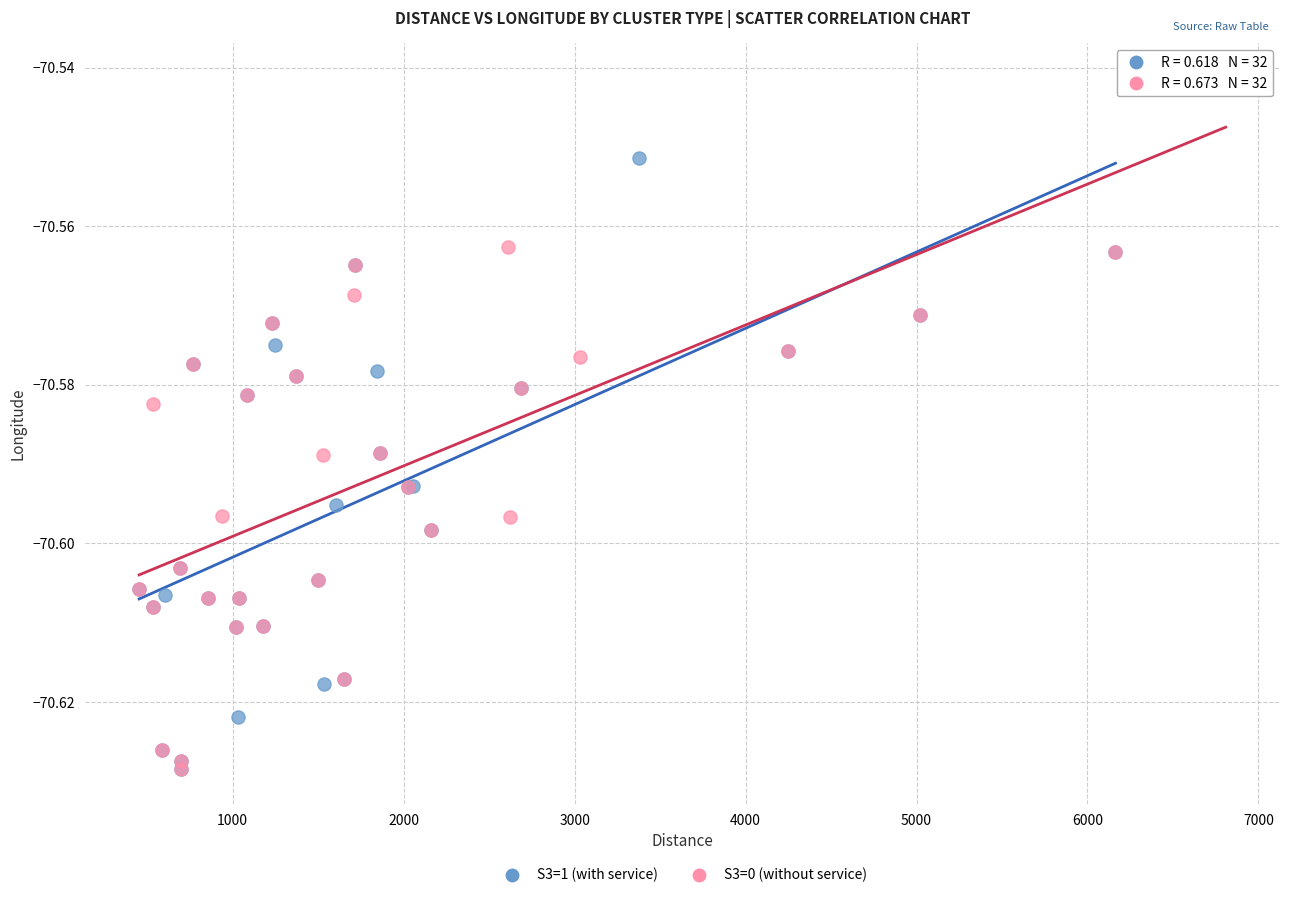

What are all the series names shown in the legend?

S3=1 (with service), S3=0 (without service)